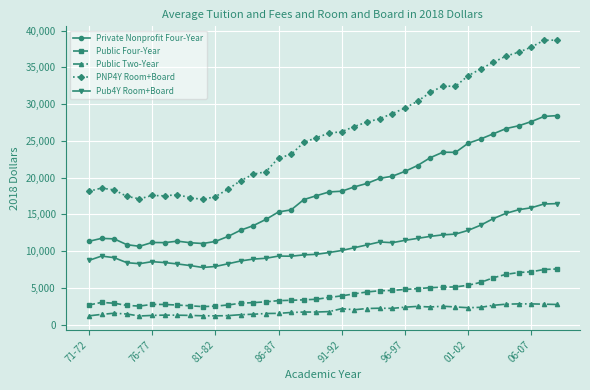

What is the sum of all Public Four-Year values?

158190